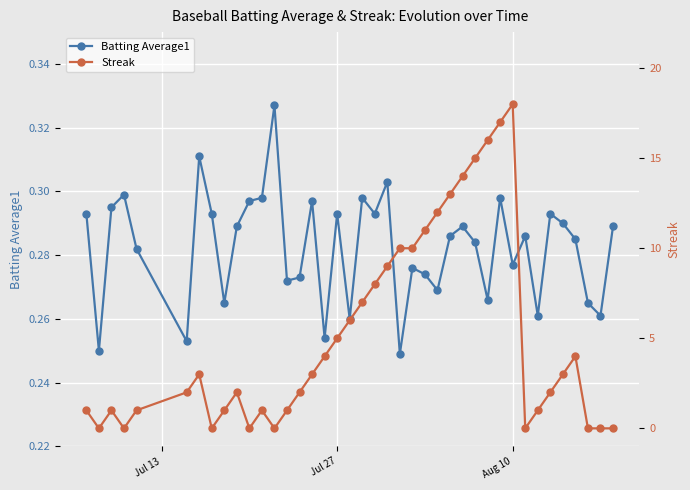

What is the value of the Streak point at the 29th from the left?

15.0